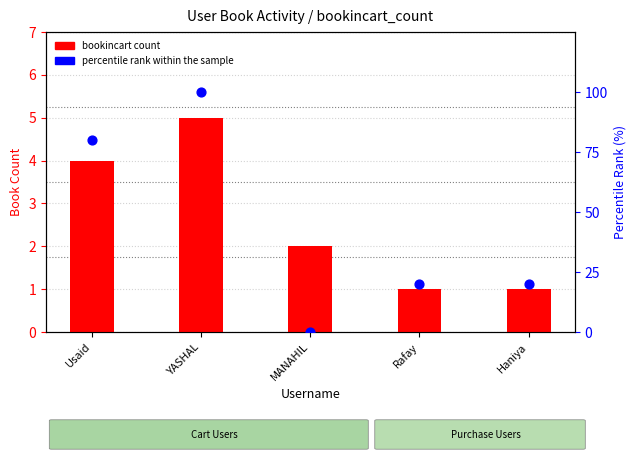

What is the total value across all series at Usaid?

84